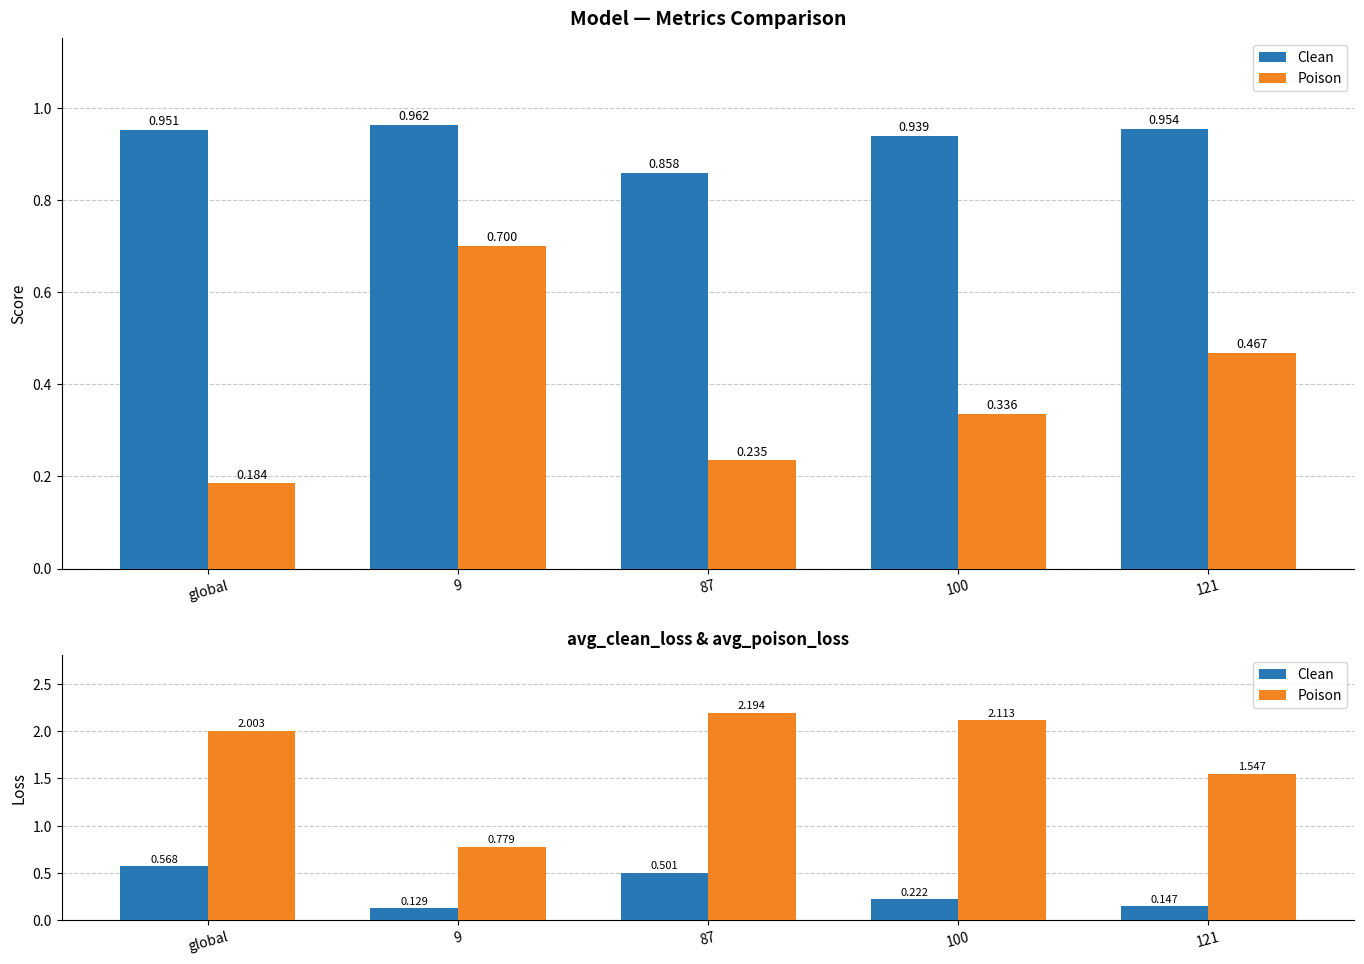

The value of Clean at 9 is 0.1. True or false?

True